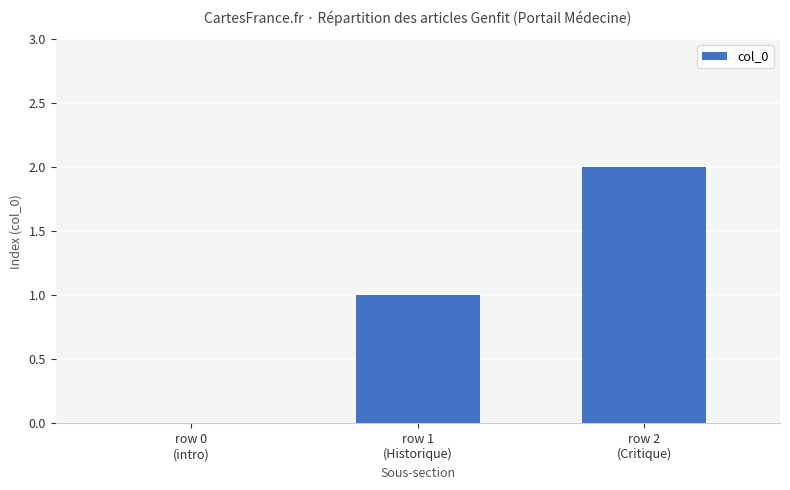

What is the change in value from row 0
(intro) to row 2
(Critique)?

+2